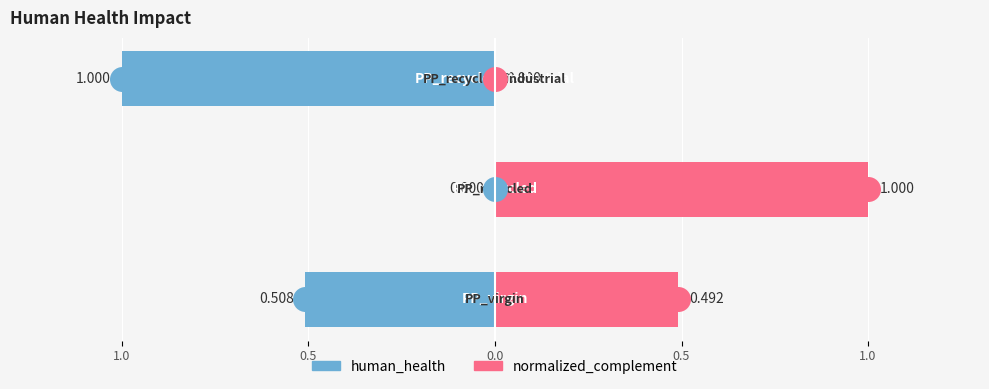

What position from the right is 0.0?

1